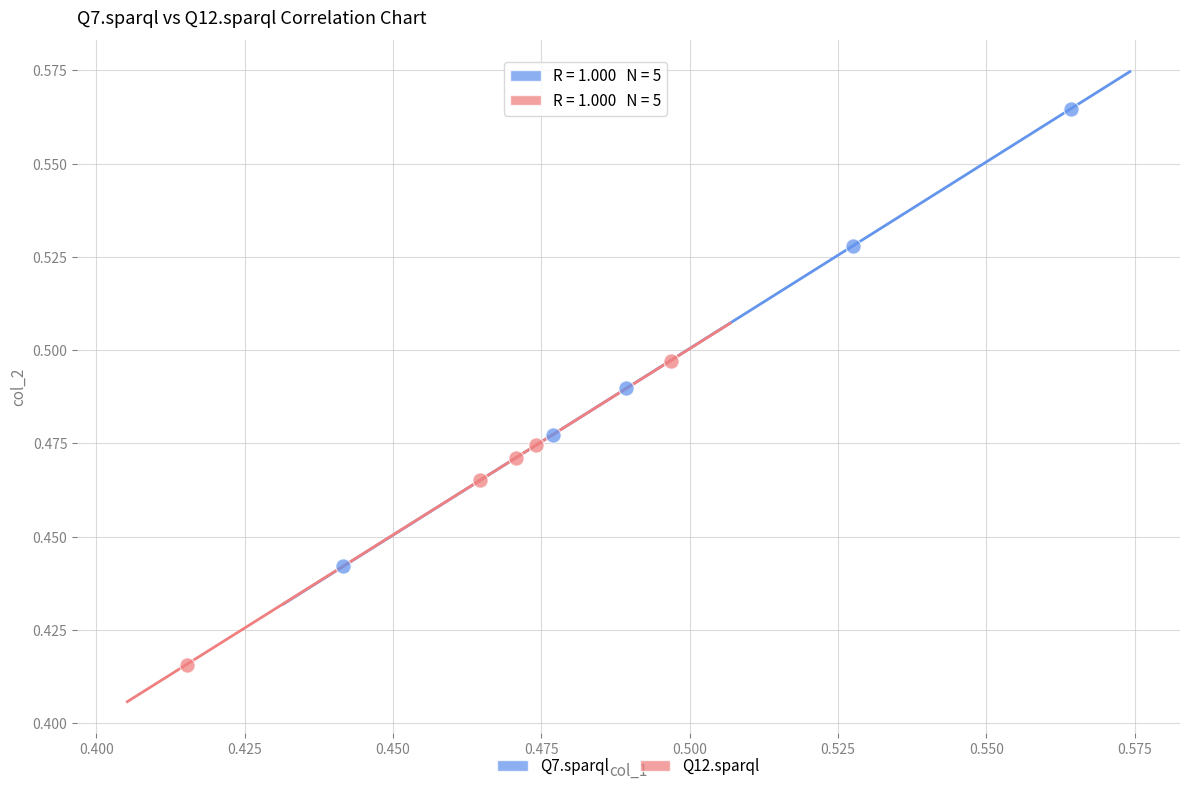

Which series reaches the maximum Y coordinate?

Q7.sparql